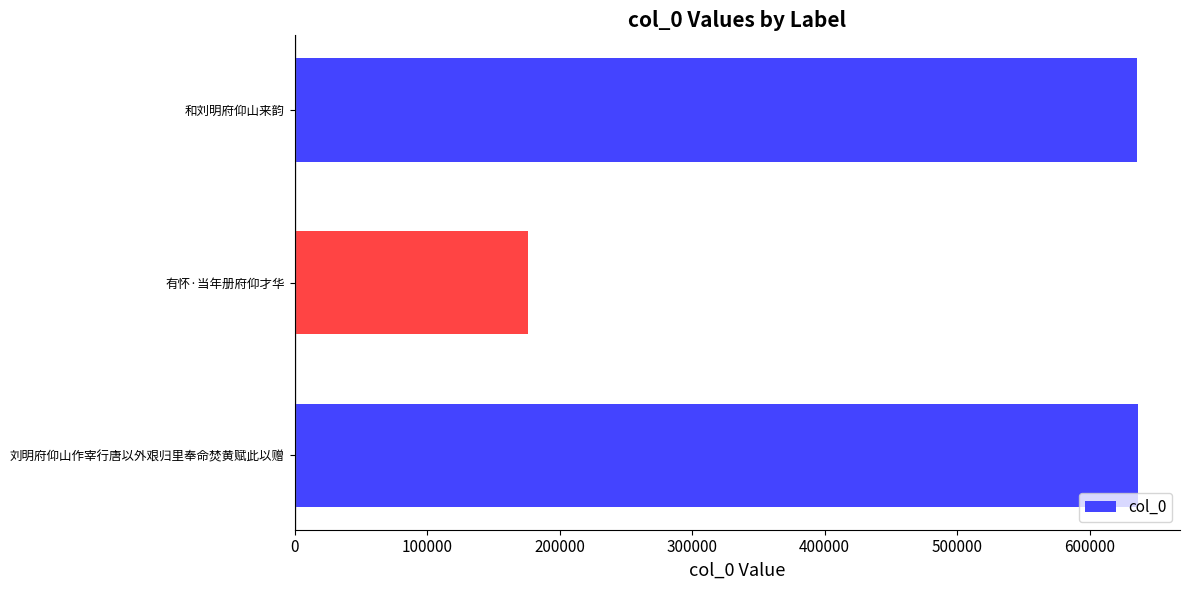

What is the ratio of the value at 有怀·当年册府仰才华 to the value at 刘明府仰山作宰行唐以外艰归里奉命焚黄赋此以赠?

0.3